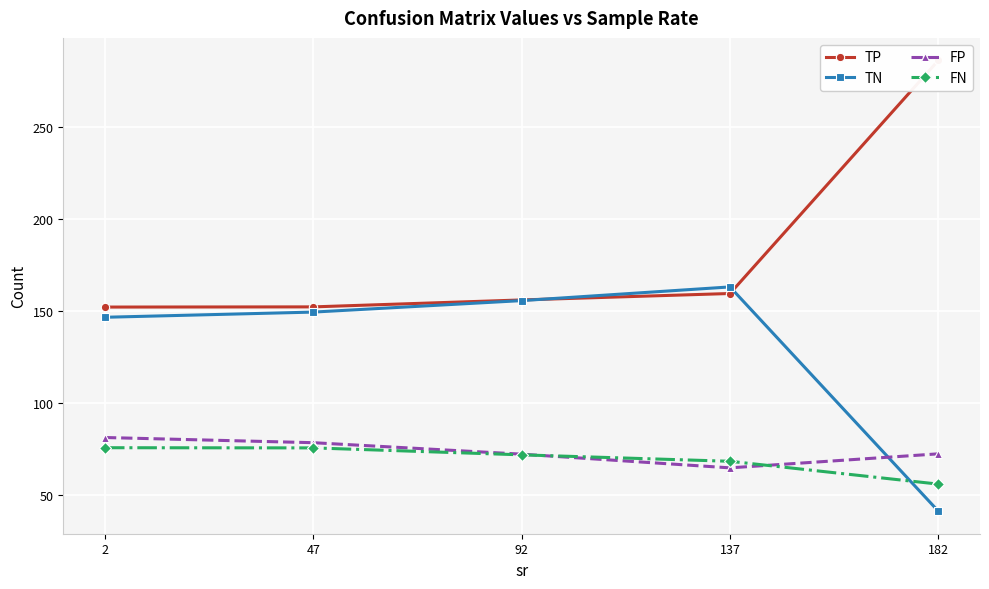

List the labels in order of TN value, smallest first.

182, 2, 47, 92, 137